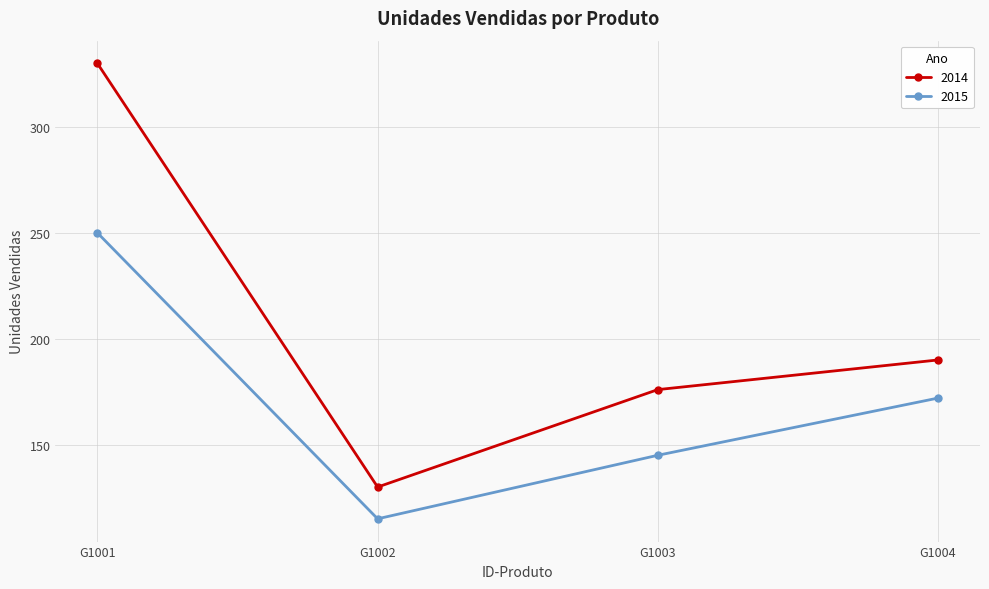

At how many categories does at least one series exceed 143?

3